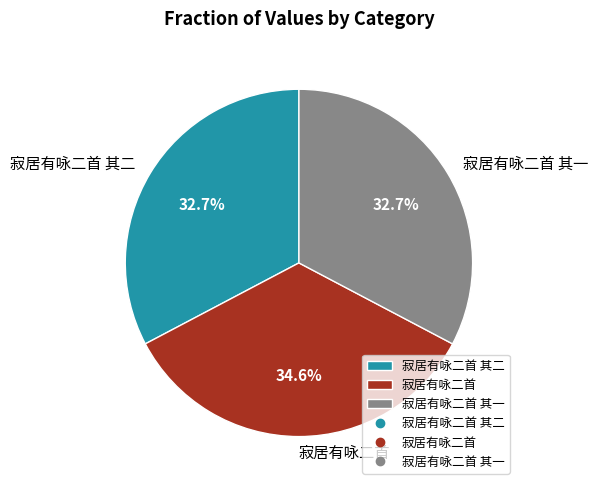

Between 寂居有咏二首 and 寂居有咏二首 其一, which is larger?

寂居有咏二首